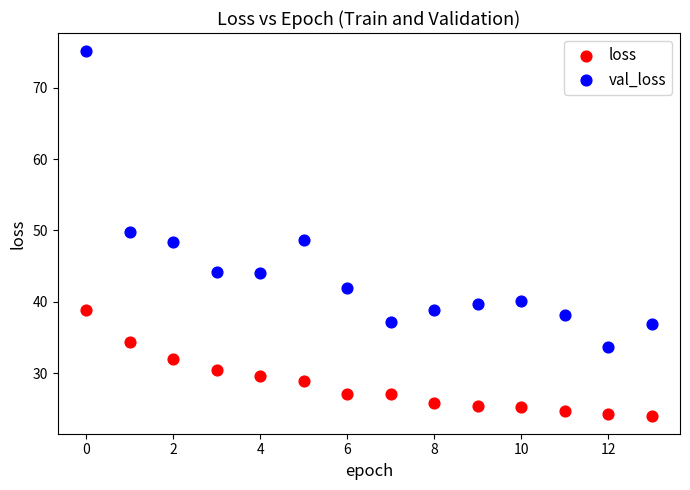

Which series reaches the minimum Y coordinate?

loss